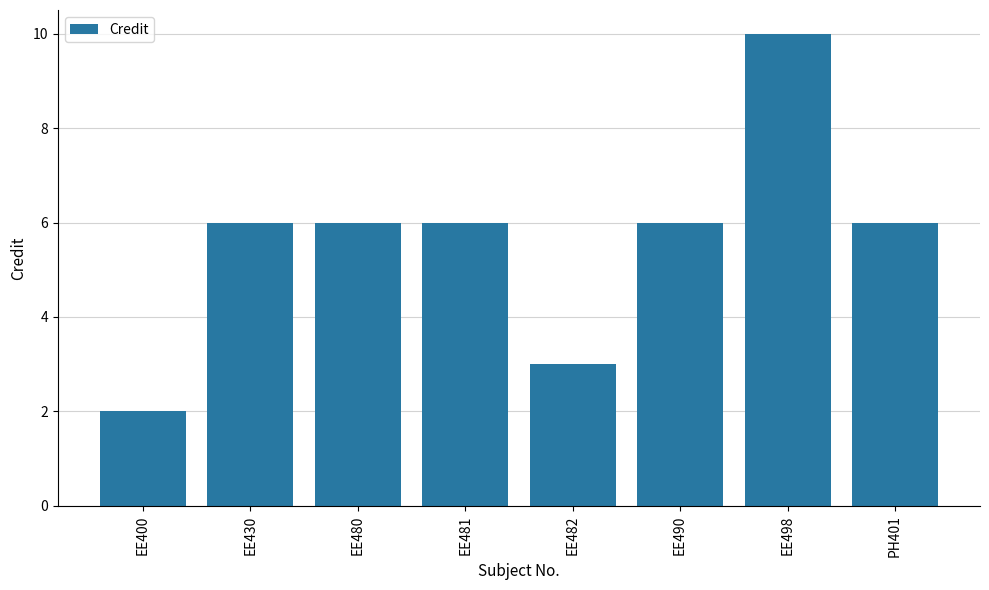

What is the maximum value shown in the chart?

10